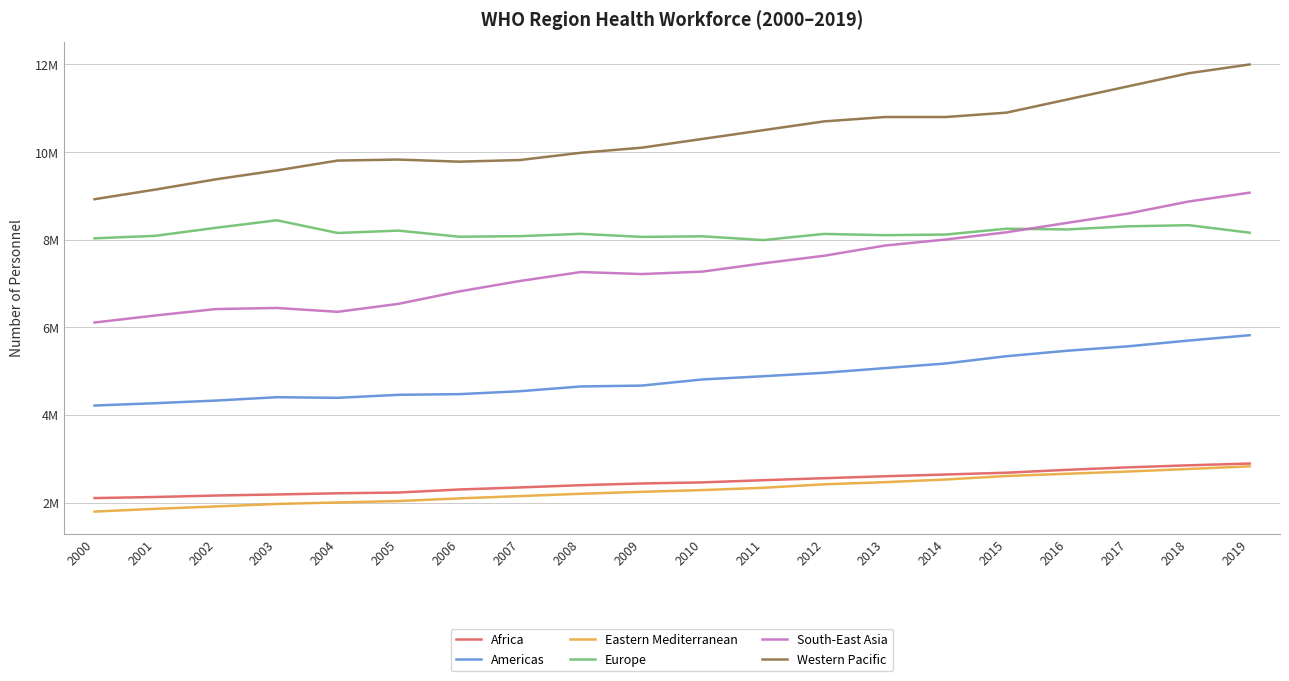

Does the chart have visible grid lines?

Yes